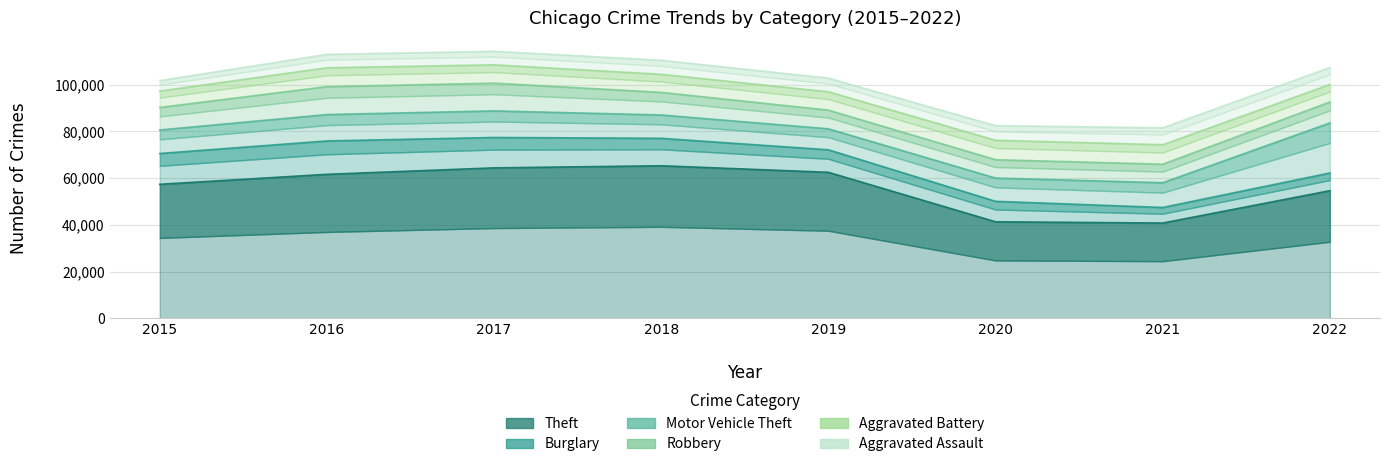

In Theft, how many points are higher than both neighbors (excluding endpoints)?

1